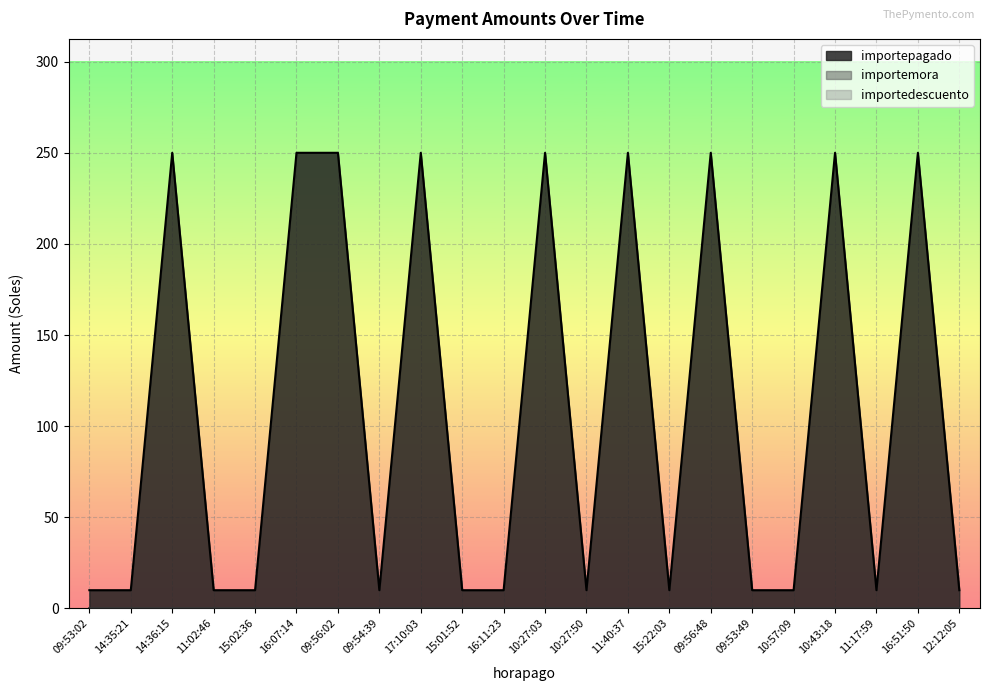

Count the number of data series in this chart.

3